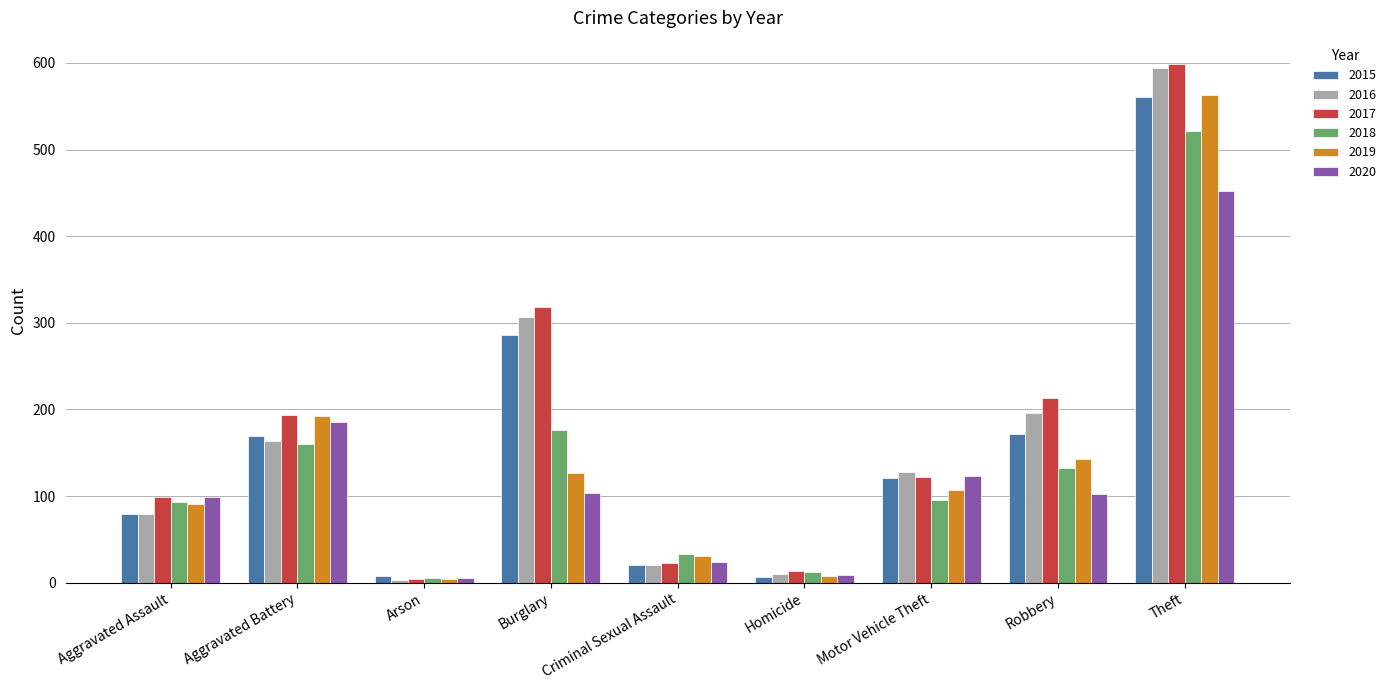

At how many categories does at least one series exceed 152?

4